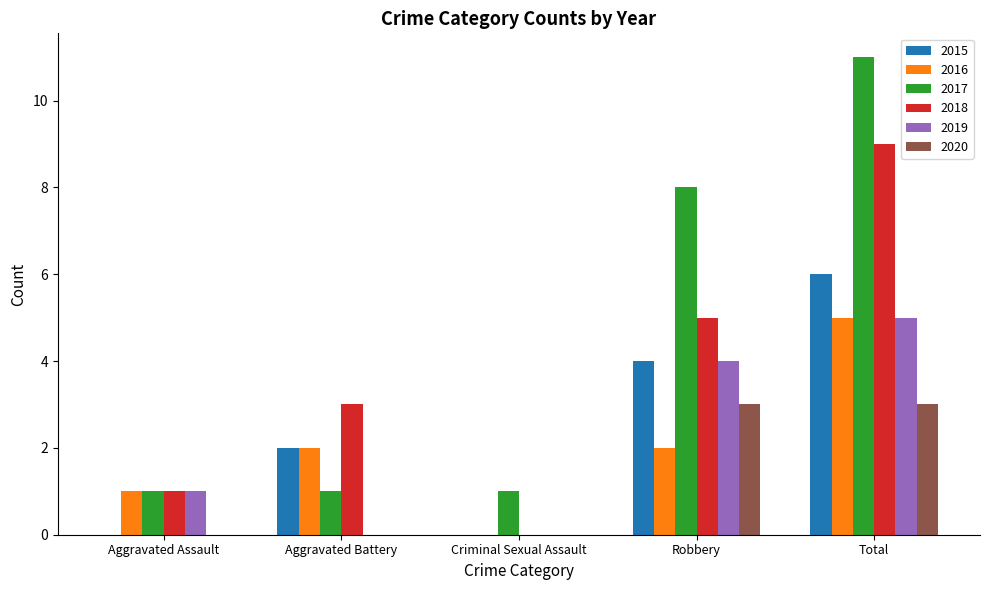

How many 2015 values are between 0 and 4?

4